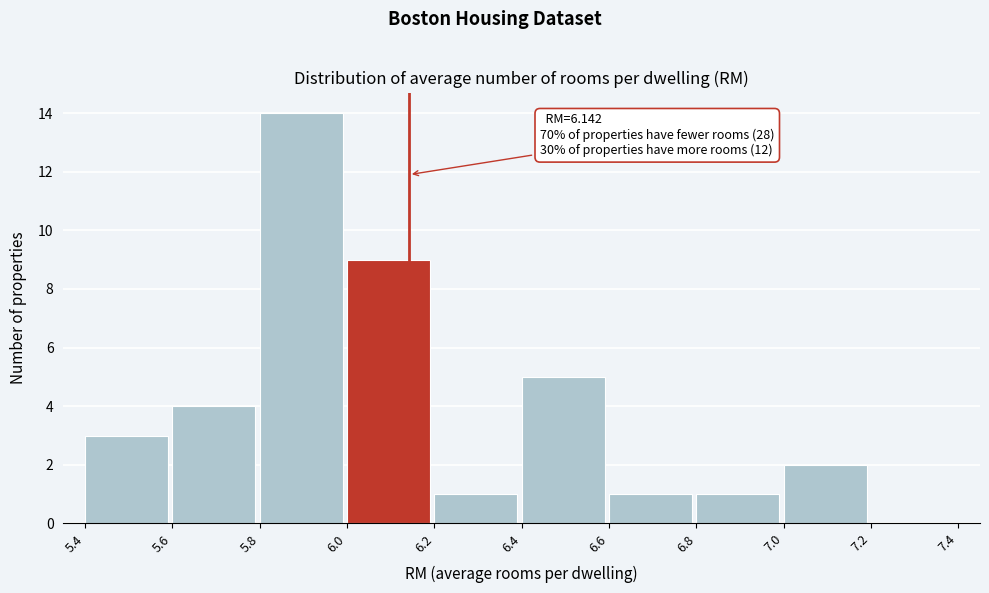

Over which range of the x-axis is the bar tallest?

5.8 to 6.0